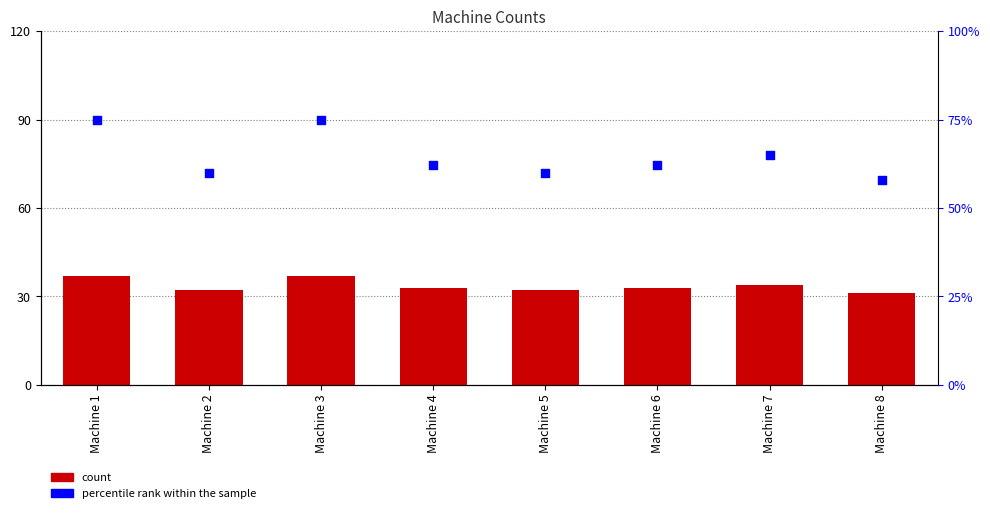

What are all the series names shown in the legend?

count, percentile rank within the sample